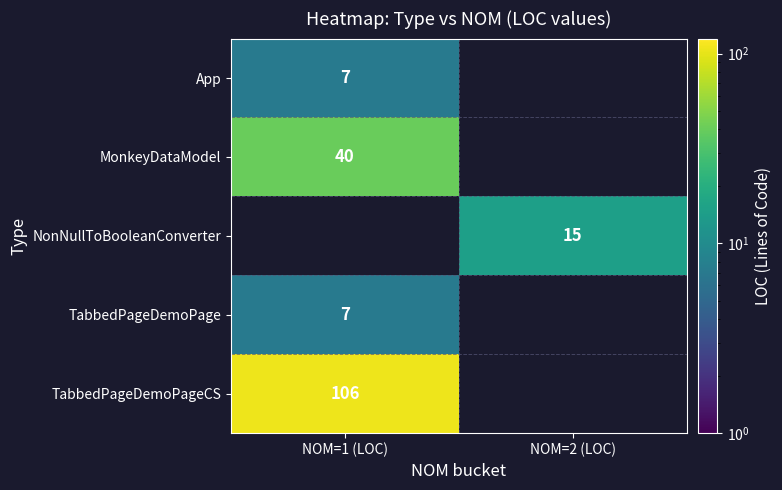

Is it true that MonkeyDataModel equals 40 at NOM=1 (LOC)?

True